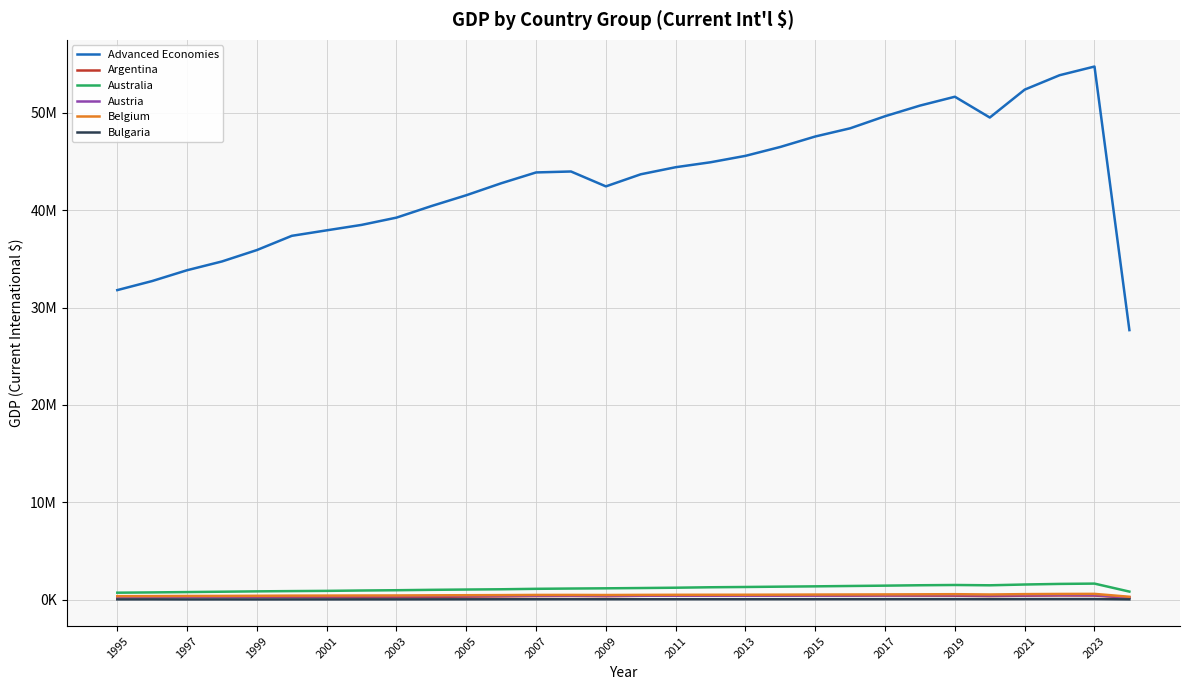

What are all the series names shown in the legend?

Advanced Economies, Argentina, Australia, Austria, Belgium, Bulgaria